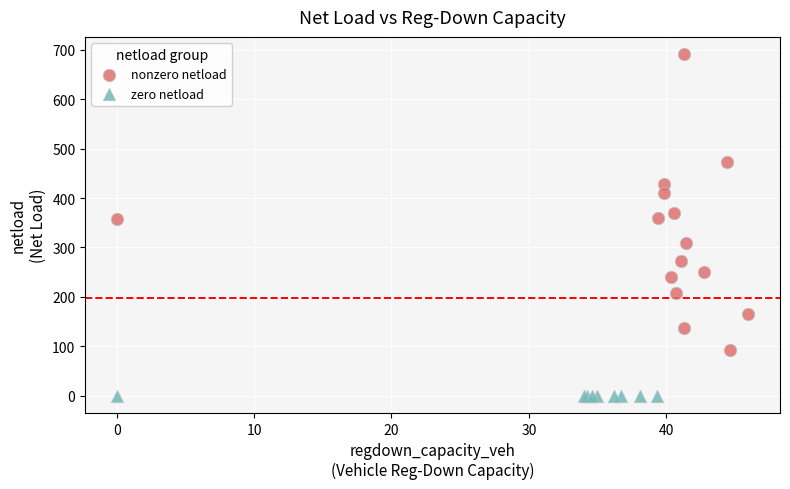

Which series reaches the maximum Y coordinate?

nonzero netload